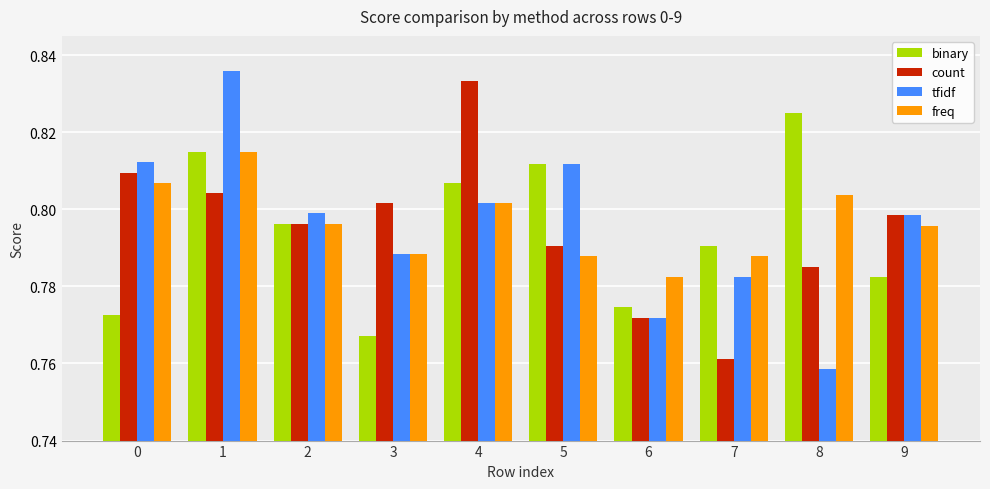

What is the difference between the highest and lowest values at 8?

0.1